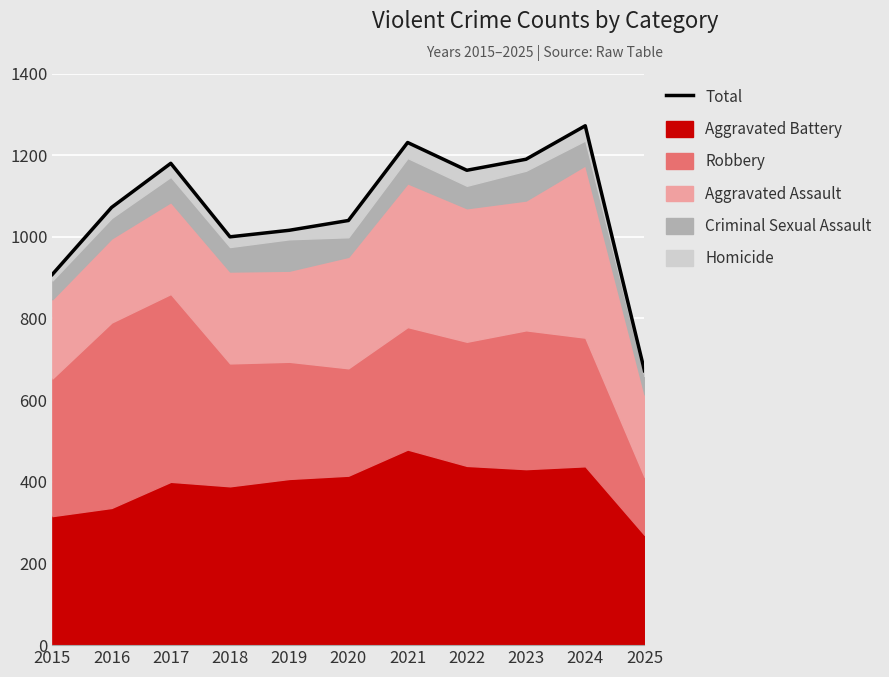

What is the value of the 9th point from the left?

1190